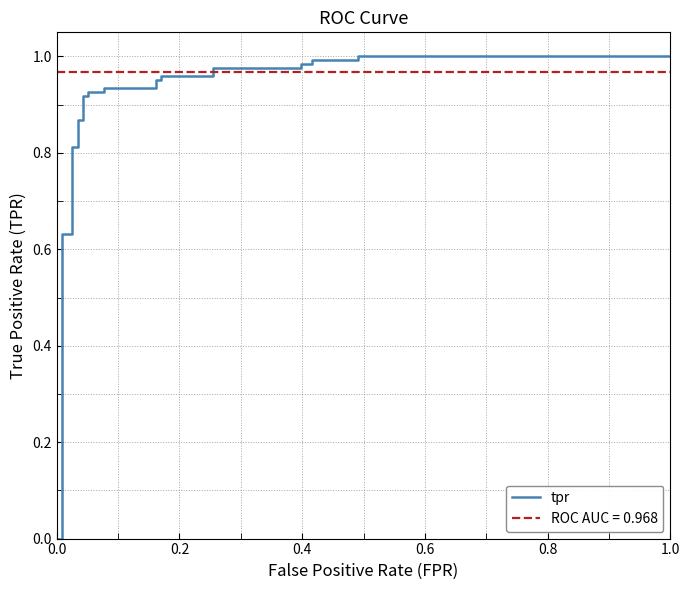

True or false: there are more than 0 points higher than both neighbors.

False